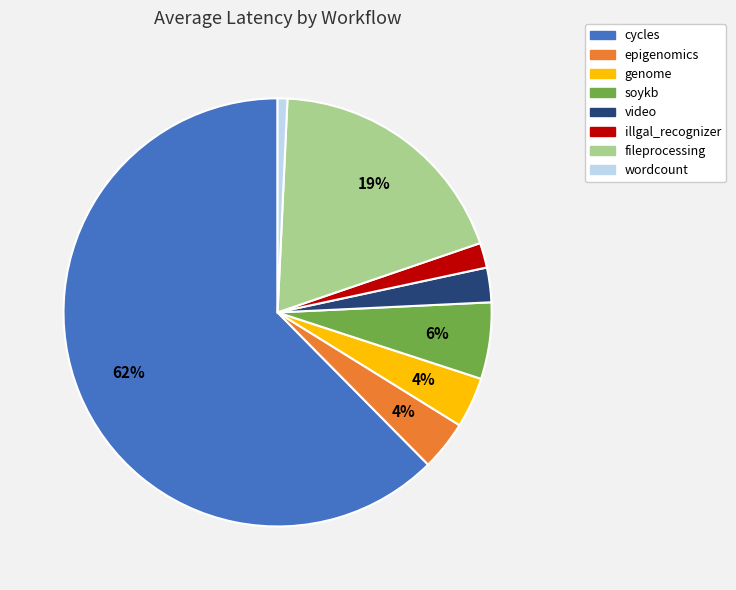

Is the sum of video and fileprocessing greater than half?

No